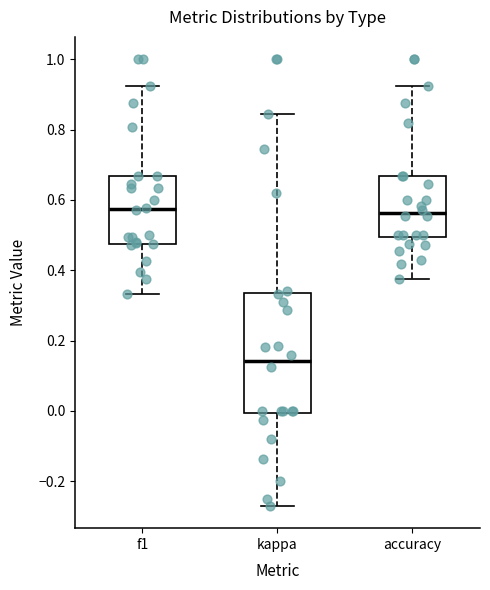

Reading left to right, transcribe this box plot: for each box, give where its median line is, the range the box spans, and where its two whiskers end, as read against the y-axis. The values are not printed on the chart, so give them approximately, as read against the axis.

f1: median 0.58, box 0.48 to 0.66, whiskers 0.34 to 0.92
kappa: median 0.14, box 0.00 to 0.34, whiskers -0.26 to 0.84
accuracy: median 0.56, box 0.50 to 0.66, whiskers 0.38 to 0.92